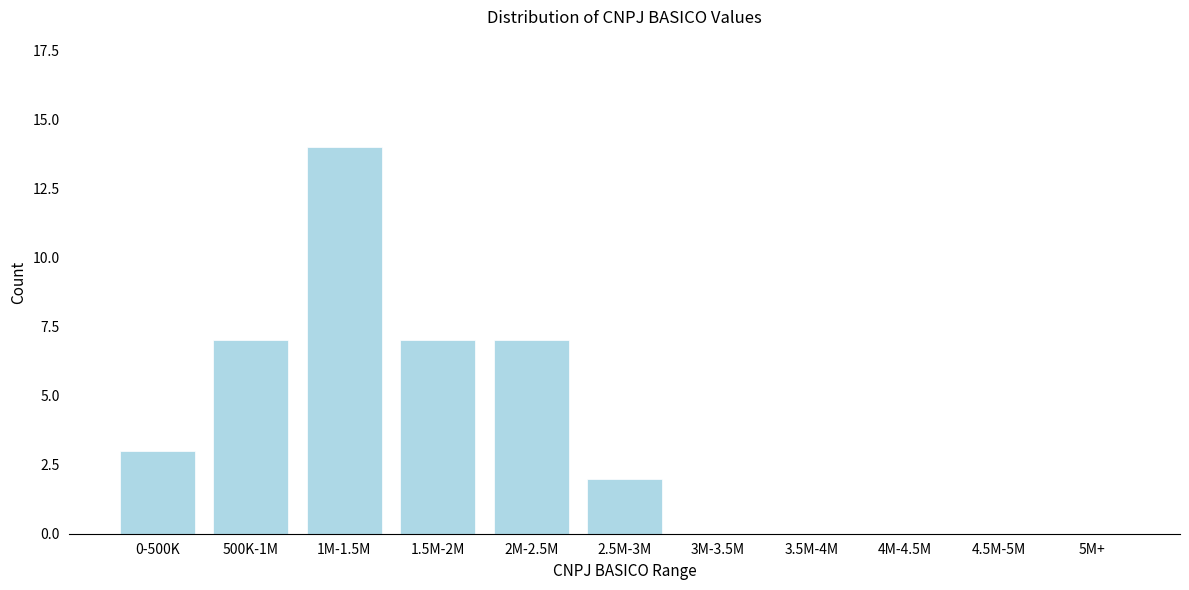

Reading left to right, transcribe all the data shown in this chart.

0-500K=3	500K-1M=7	1M-1.5M=14	1.5M-2M=7	2M-2.5M=7	2.5M-3M=2	3M-3.5M=0	3.5M-4M=0	4M-4.5M=0	4.5M-5M=0	5M+=0